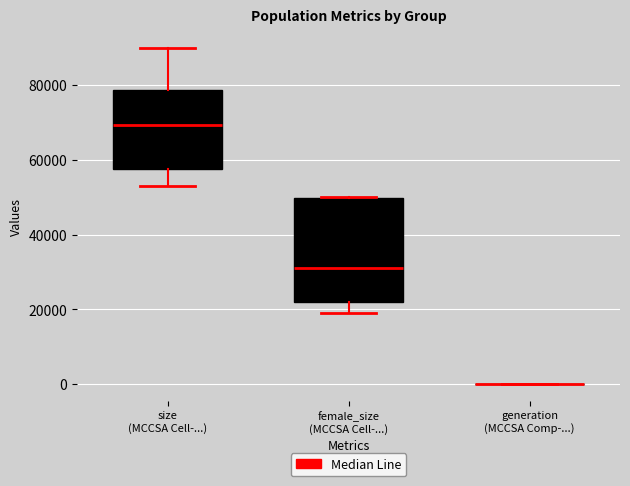

Reading left to right, read every box against the y-axis: the position of its median line, the range the box covers, and the ends of its whiskers. The values are not printed on the chart, so give them approximately, as read against the axis.

size (MCCSA Cell-...): median 70000, box 58000 to 78000, whiskers 54000 to 90000
female_size (MCCSA Cell-...): median 32000, box 22000 to 50000, whiskers 20000 to 50000
generation (MCCSA Comp-...): box collapsed to a line at 0, whiskers 0 to 0